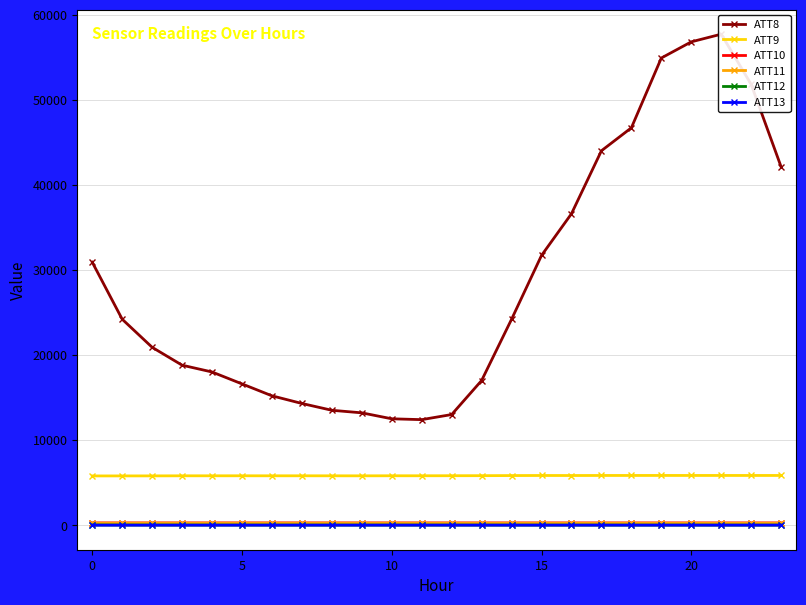

What is the difference between the maximum and minimum values in the ATT8 series?

45300.0